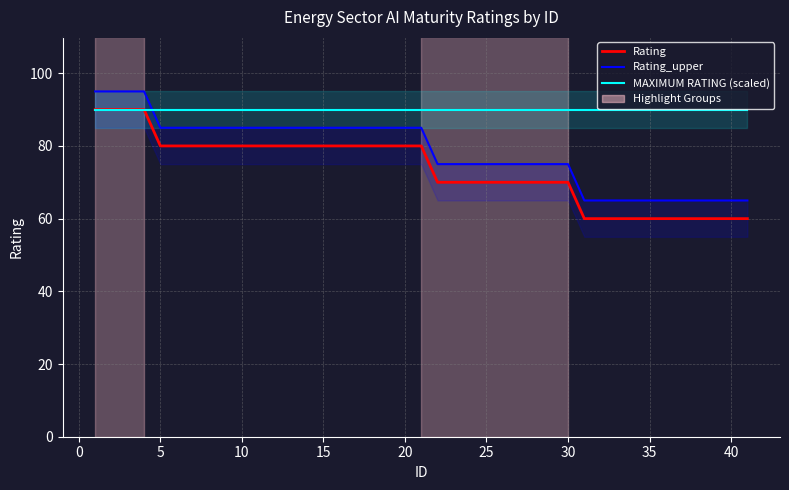

The Rating_upper series shows 42 at 34. True or false?

False